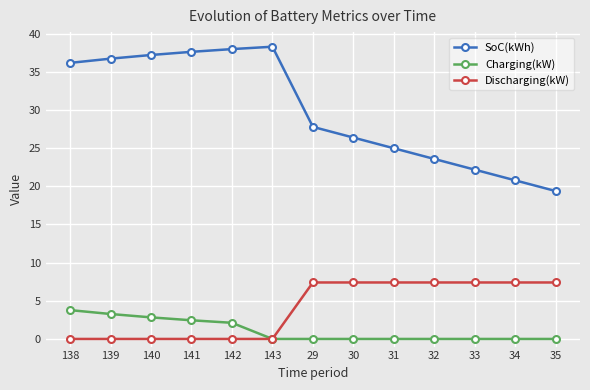

True or false: SoC(kWh) and Charging(kW) intersect in this chart.

False